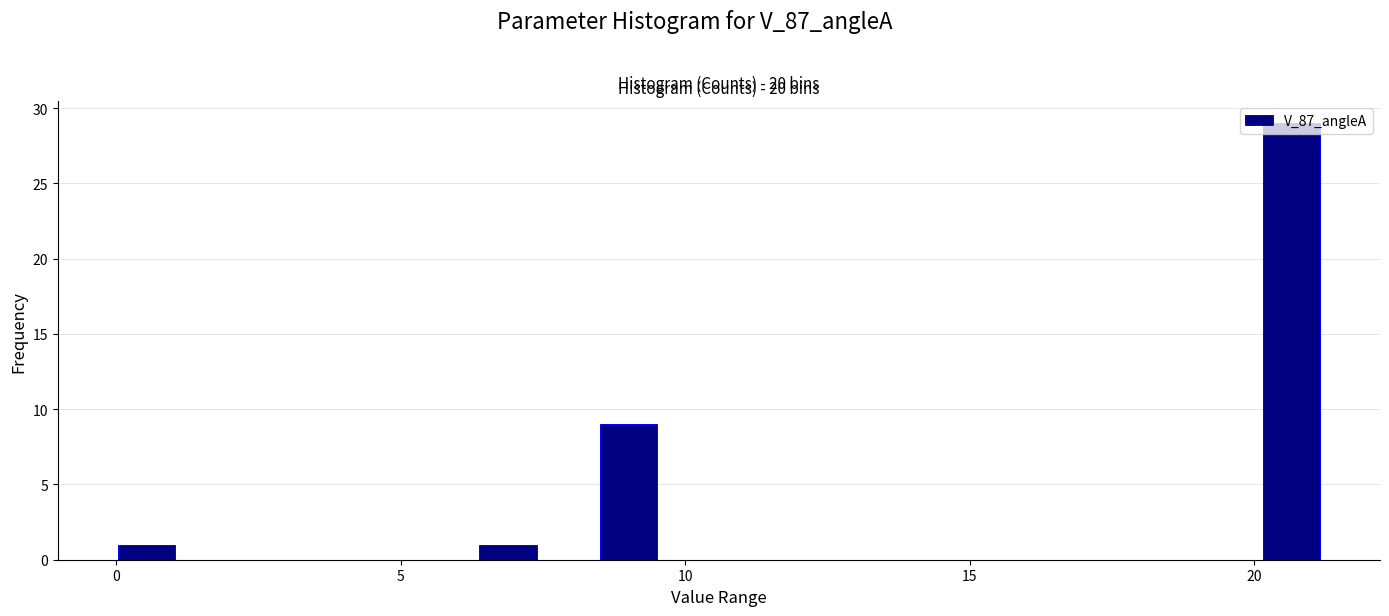

Read against the x-axis, roughly where is the centre of the tallest bar?

20.5